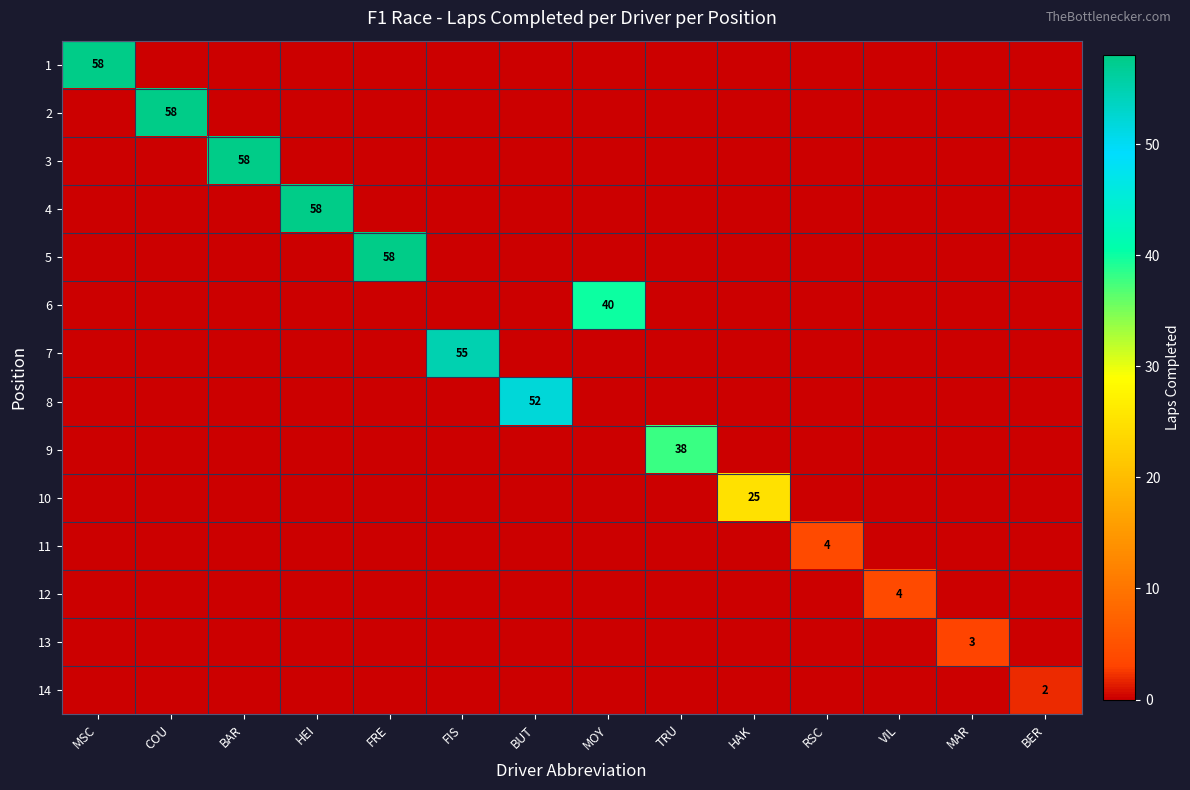

The value of 4 at FRE is 0. True or false?

True